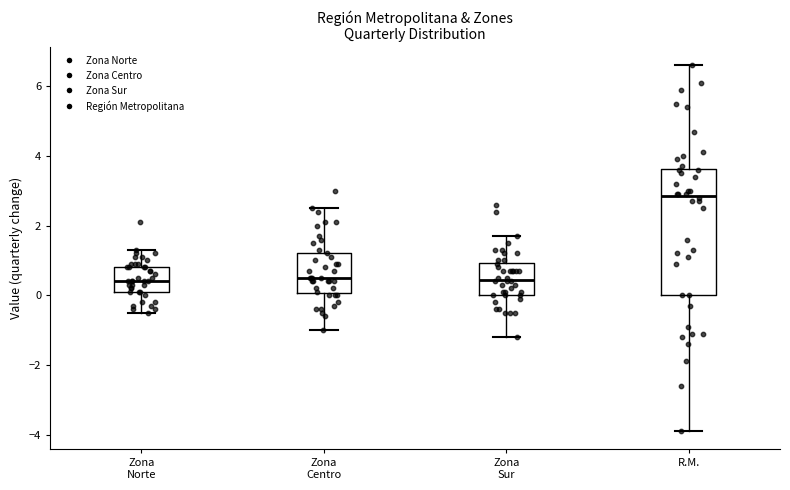

Where does the median line of the box for R.M. sit on the y-axis? The values are not printed on the chart, so give them approximately, as read against the axis.

2.8